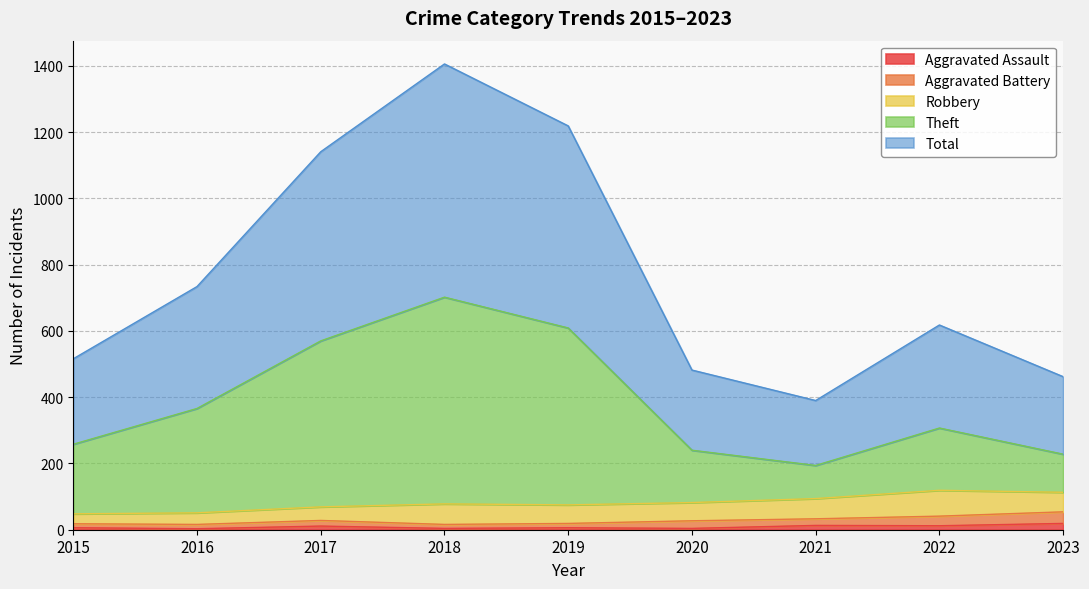

At which category is the sum across all series the highest?

2018